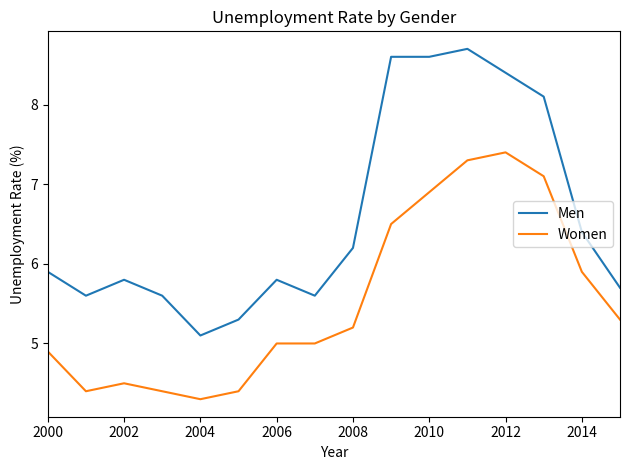

What is the greatest value displayed?

8.7